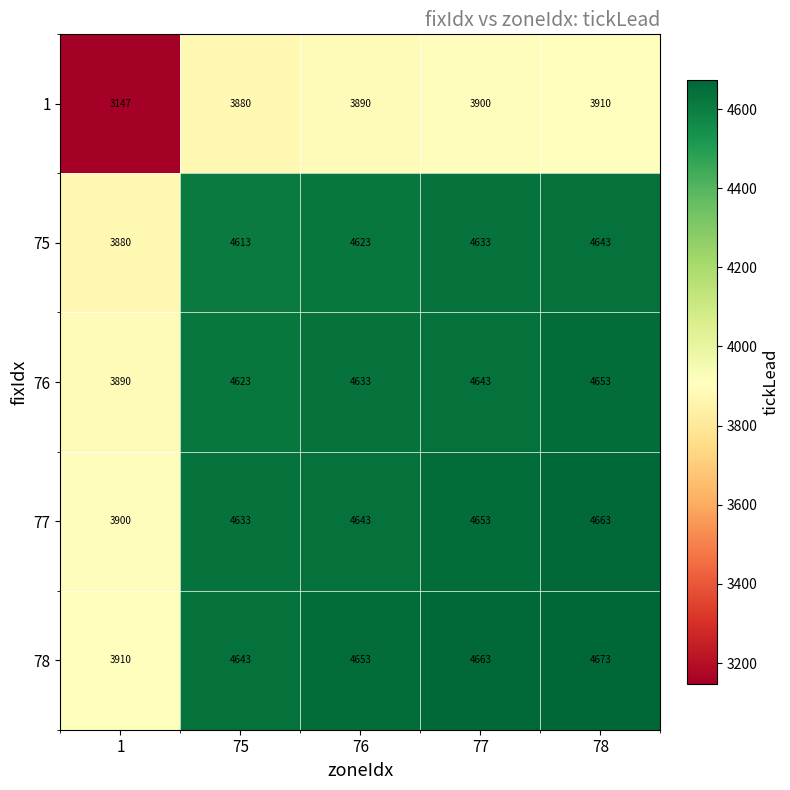

At how many categories does at least one series exceed 4373?

4